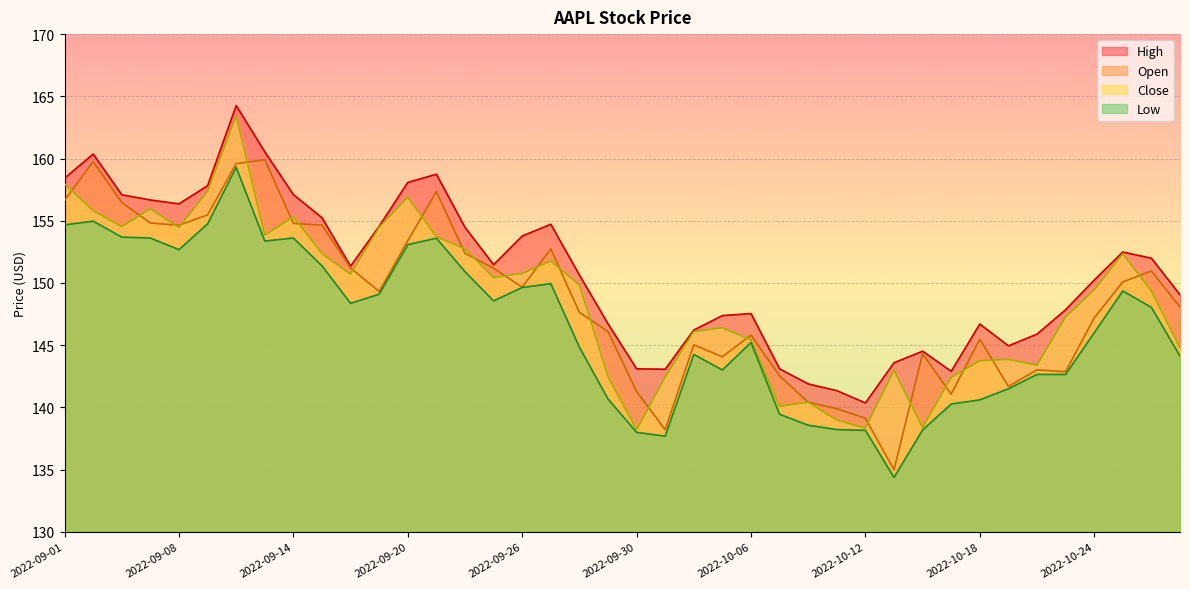

Rank the series at 2022-10-25 from highest to lowest value.

High, Close, Open, Low